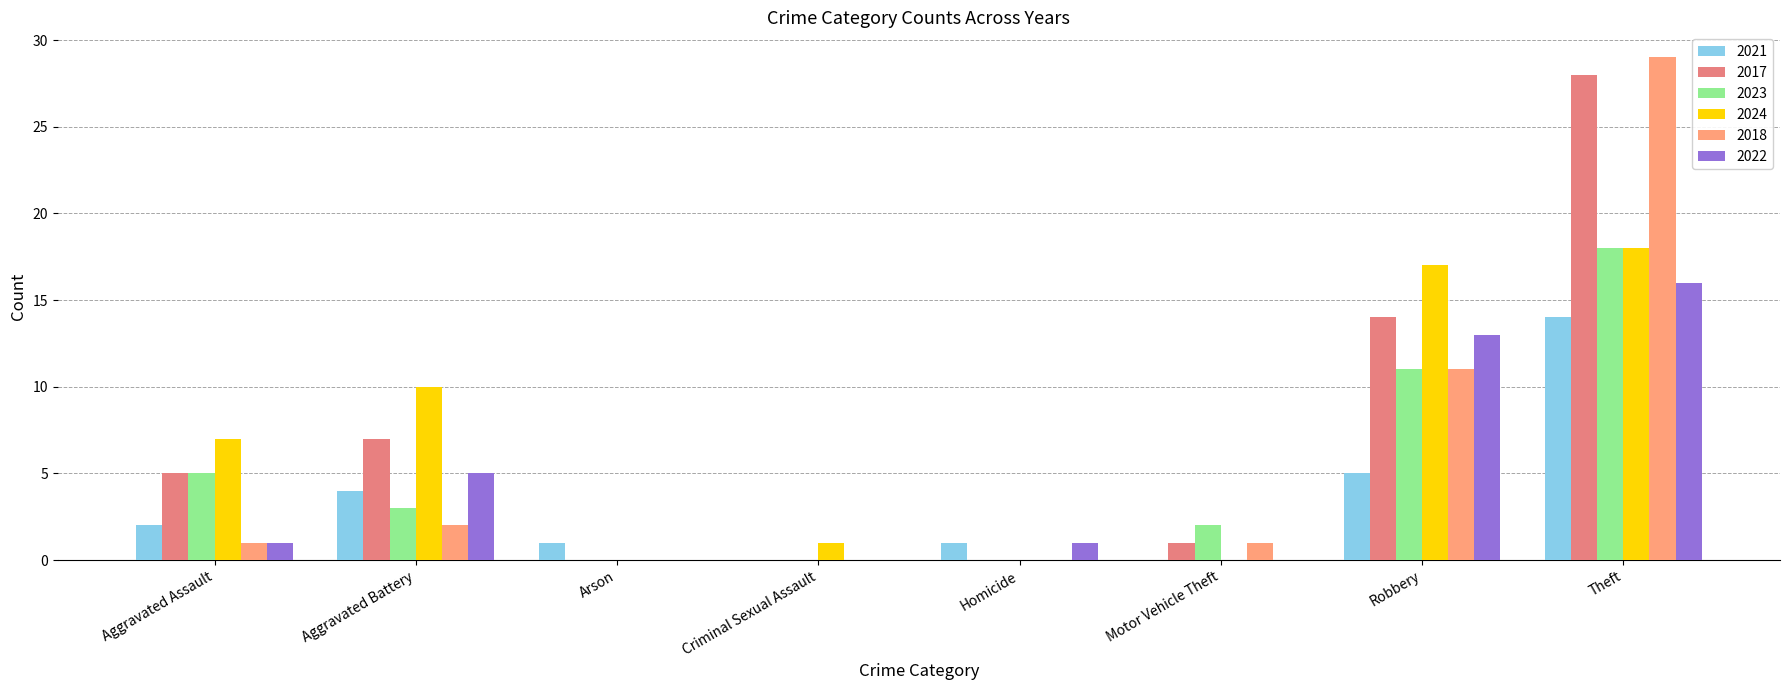

Reading left to right, what are all the values shown in this chart?

2021: Aggravated Assault=2	Aggravated Battery=4	Arson=1	Criminal Sexual Assault=0	Homicide=1	Motor Vehicle Theft=0	Robbery=5	Theft=14
2017: Aggravated Assault=5	Aggravated Battery=7	Arson=0	Criminal Sexual Assault=0	Homicide=0	Motor Vehicle Theft=1	Robbery=14	Theft=28
2023: Aggravated Assault=5	Aggravated Battery=3	Arson=0	Criminal Sexual Assault=0	Homicide=0	Motor Vehicle Theft=2	Robbery=11	Theft=18
2024: Aggravated Assault=7	Aggravated Battery=10	Arson=0	Criminal Sexual Assault=1	Homicide=0	Motor Vehicle Theft=0	Robbery=17	Theft=18
2018: Aggravated Assault=1	Aggravated Battery=2	Arson=0	Criminal Sexual Assault=0	Homicide=0	Motor Vehicle Theft=1	Robbery=11	Theft=29
2022: Aggravated Assault=1	Aggravated Battery=5	Arson=0	Criminal Sexual Assault=0	Homicide=1	Motor Vehicle Theft=0	Robbery=13	Theft=16